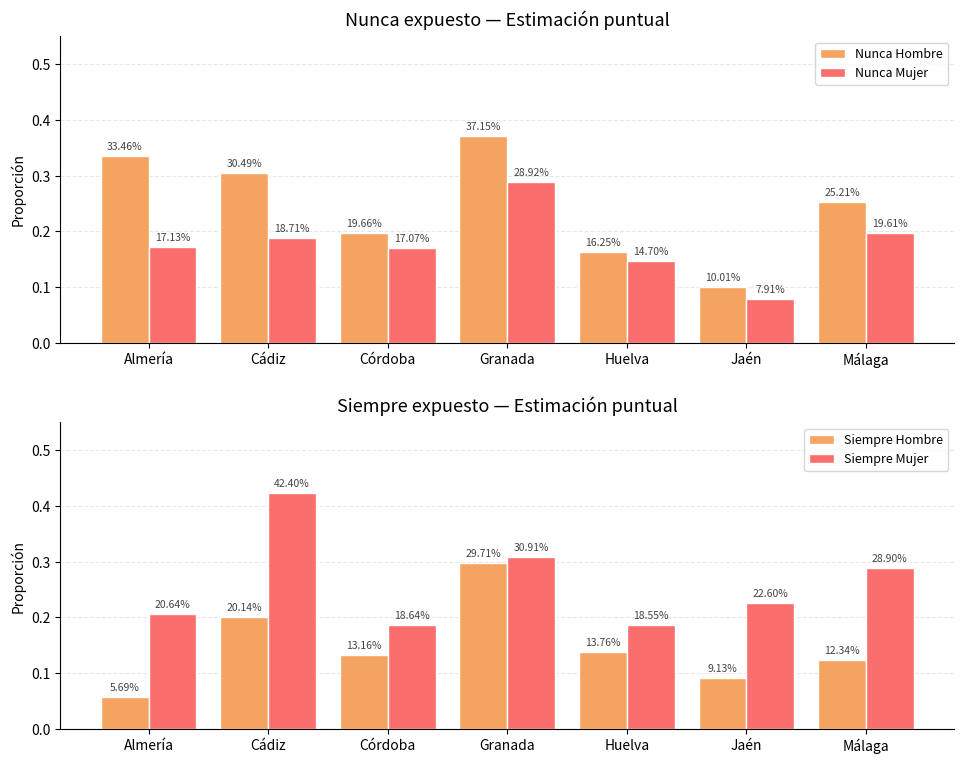

Which series has the largest range (max minus min)?

Nunca Hombre